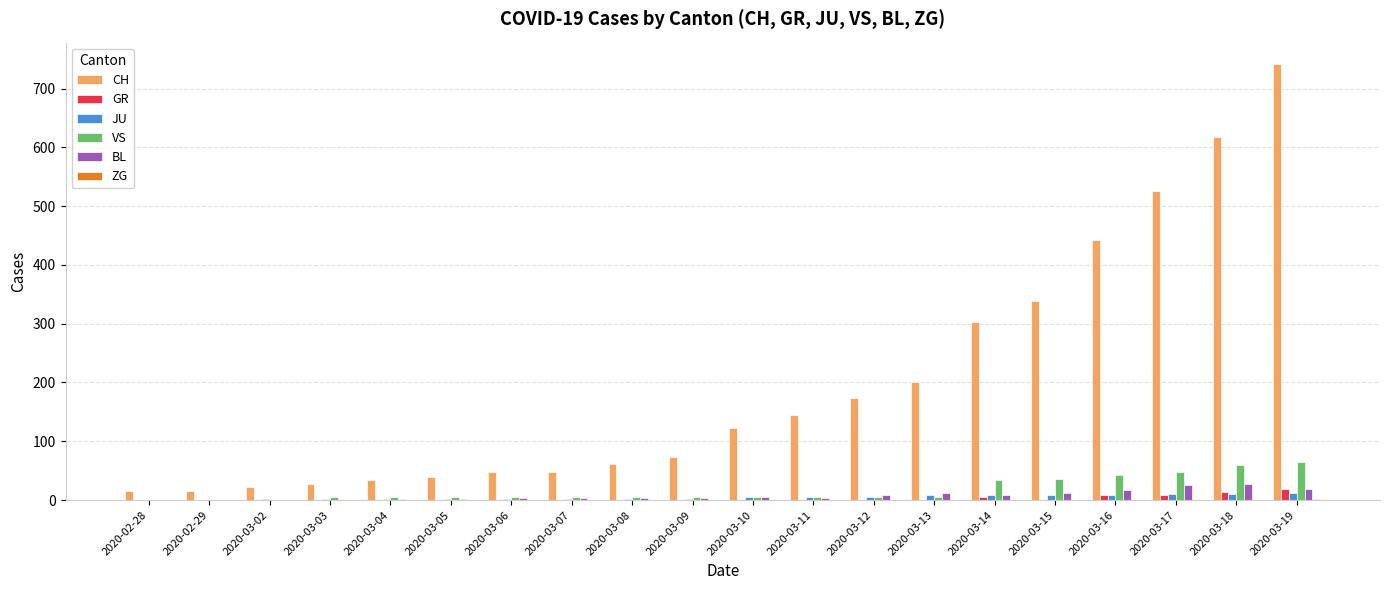

Which series has the largest total across all categories?

CH